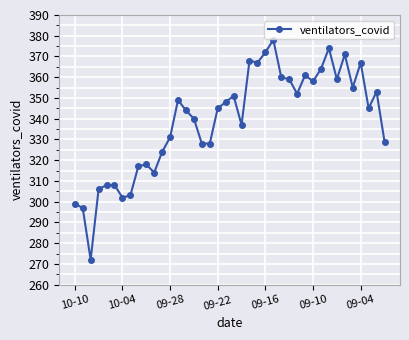

True or false: there are more than 2 points higher than both neighbors.

True